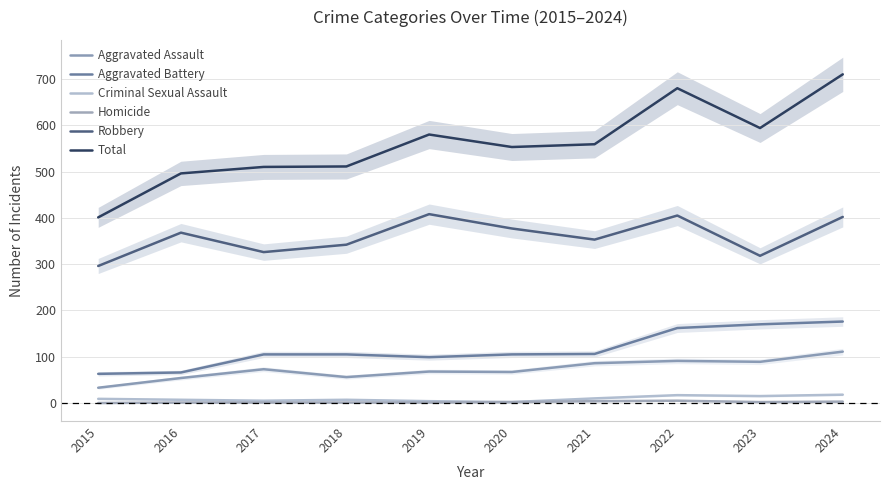

The Criminal Sexual Assault series shows 14 at 2015. True or false?

False